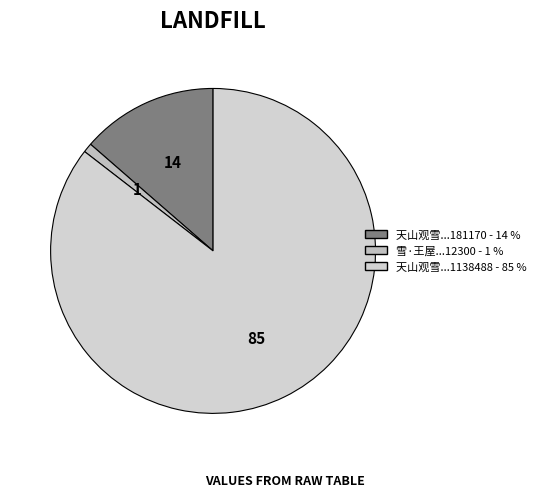

Which slice is the largest?

天山观雪王昭仪相邀割驼肉 (1138488)